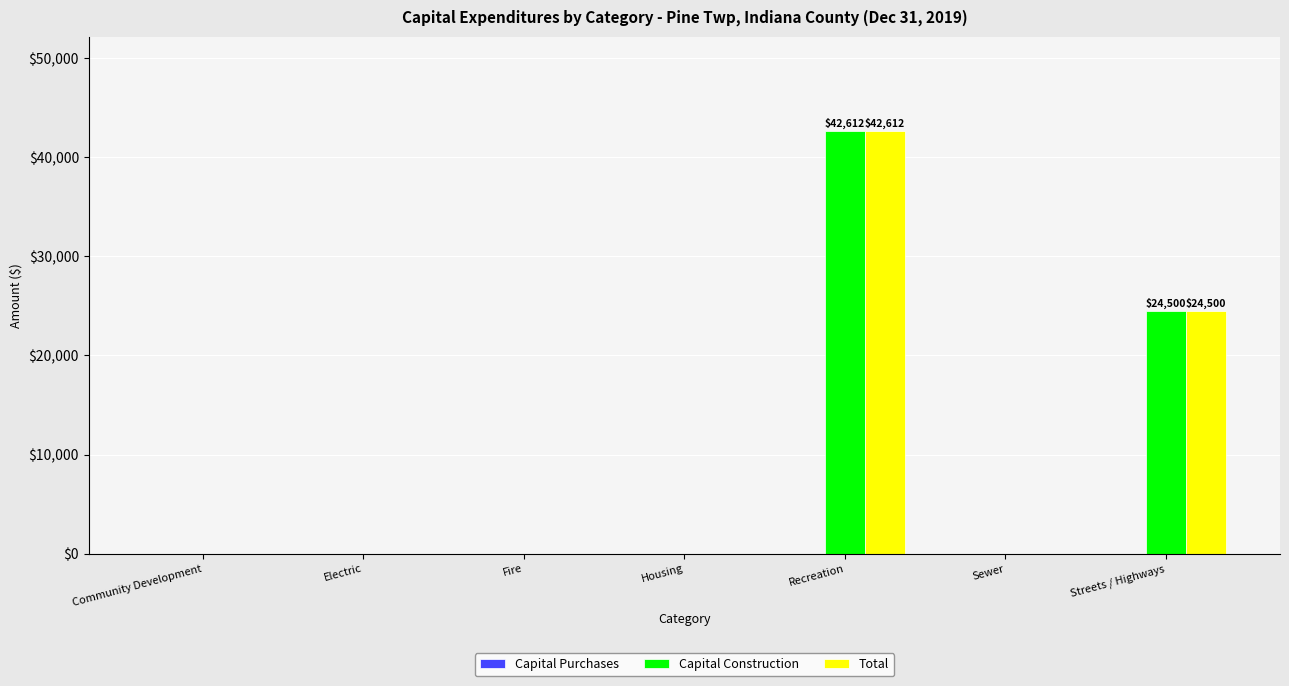

How many values in the Total series exceed 0?

2